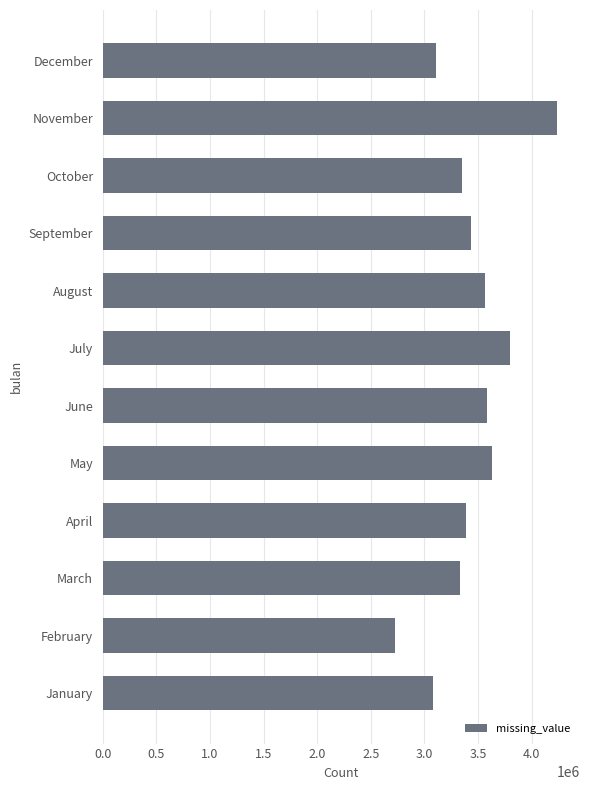

What is the difference between the second highest and minimum values?

1067820